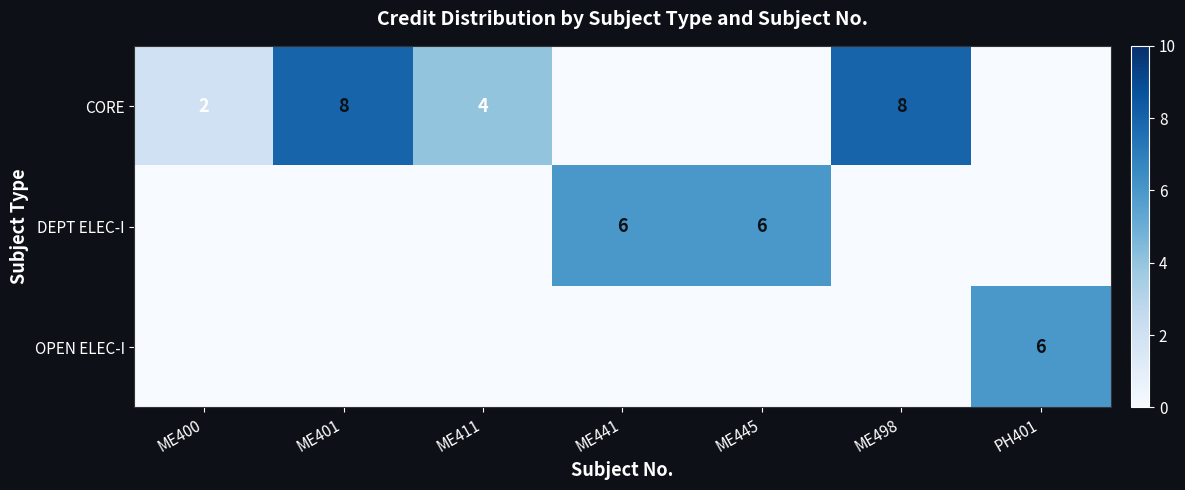

Is it true that OPEN ELEC-I equals 6 at PH401?

True